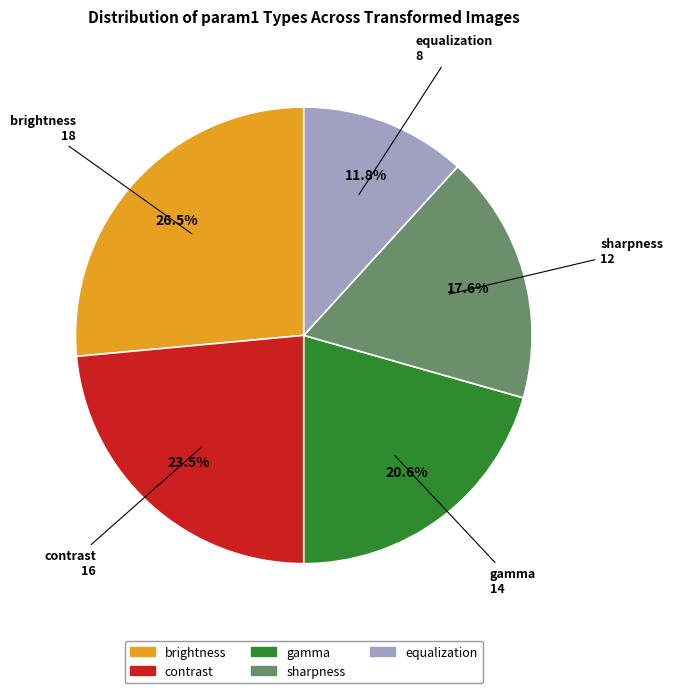

Is sharpness the majority of the pie?

No